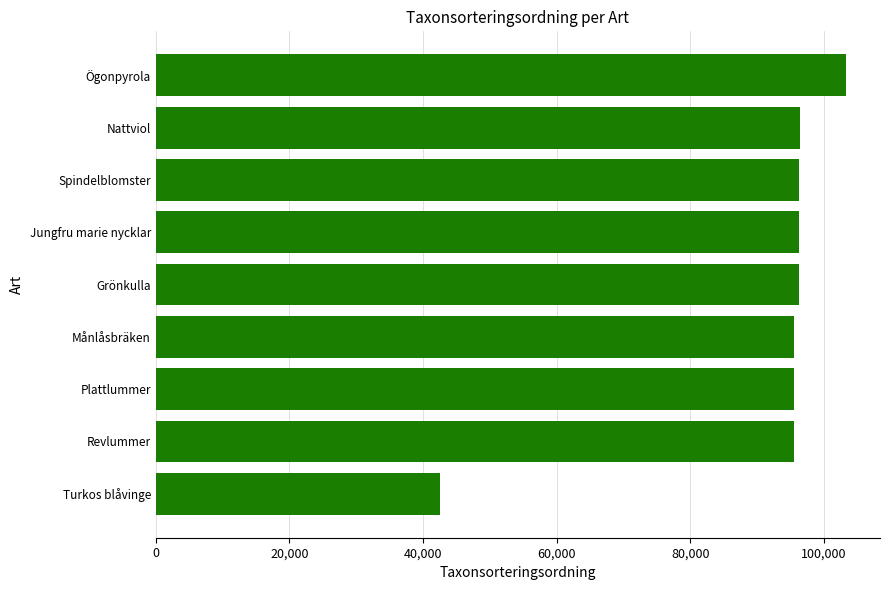

How many series are shown in this chart?

1